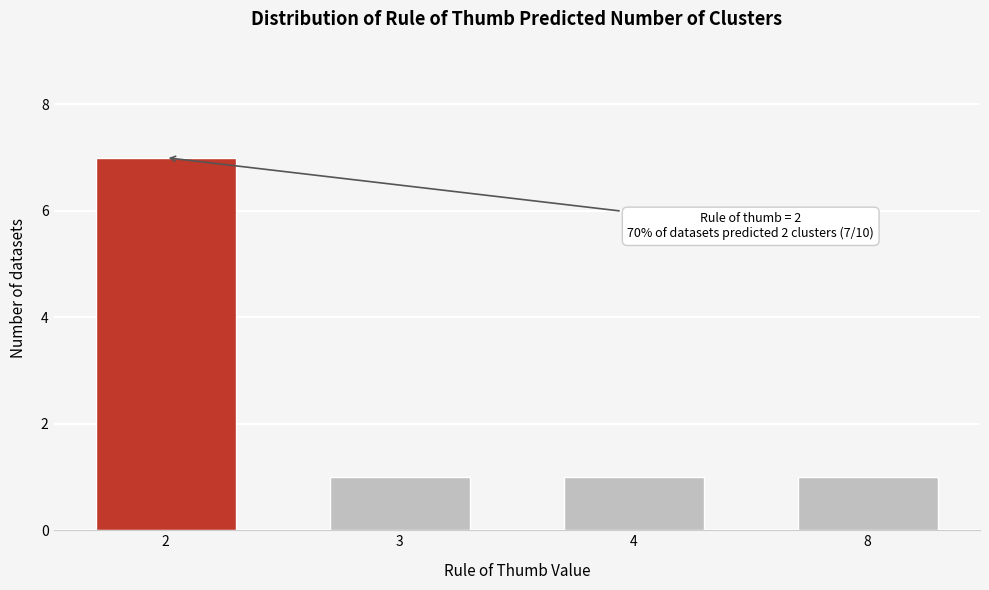

Reading right to left, list all the values displayed in this chart.

8=1	4=1	3=1	2=7